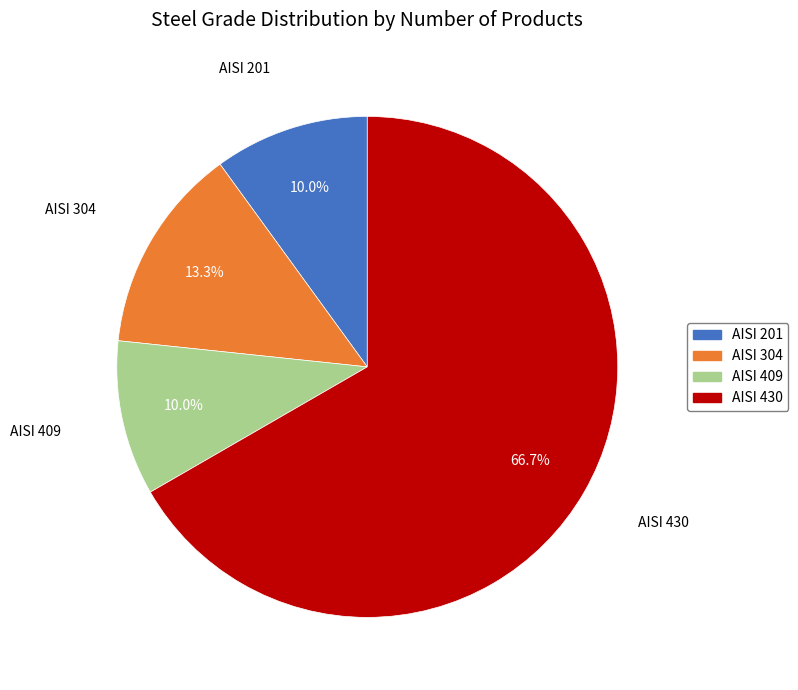

Count the number of slices in the pie.

4